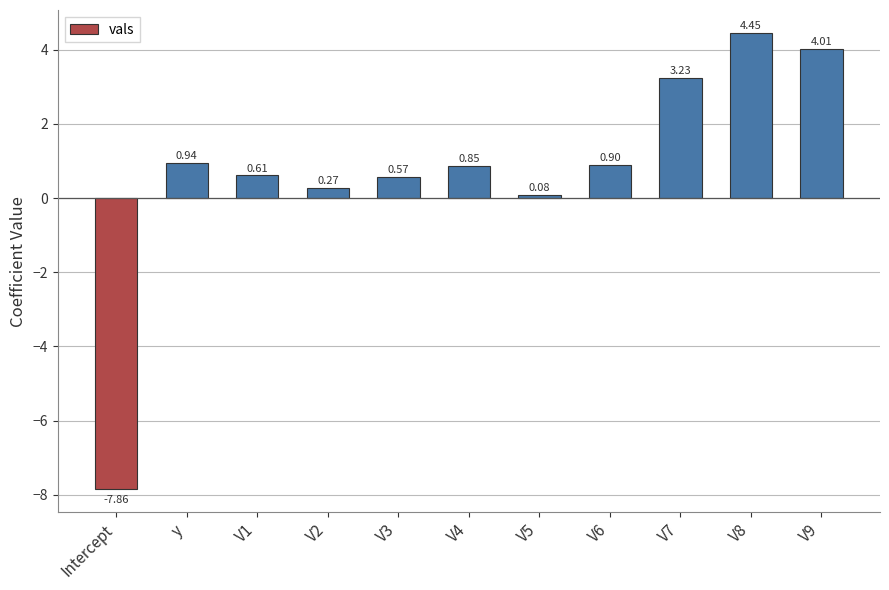

Which has a higher value, y or V5?

y